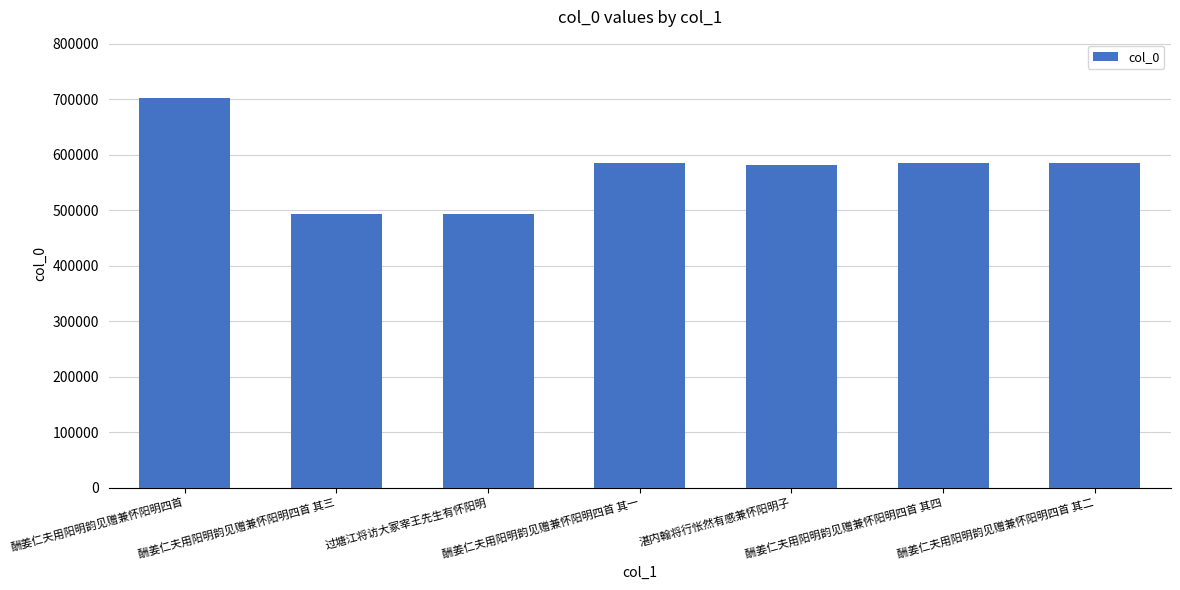

How many distinct data groups are displayed?

1